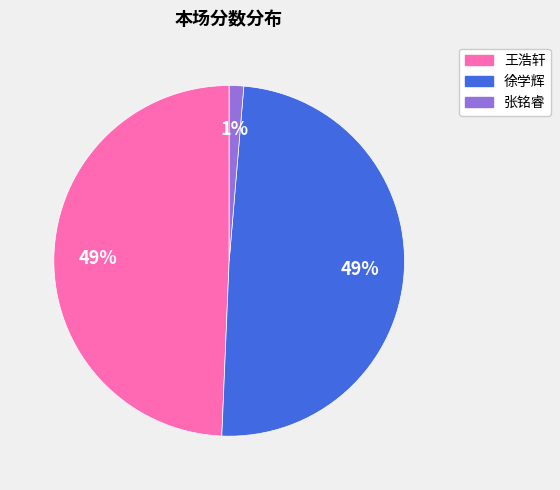

Does 张铭睿 represent more than half of the total?

No